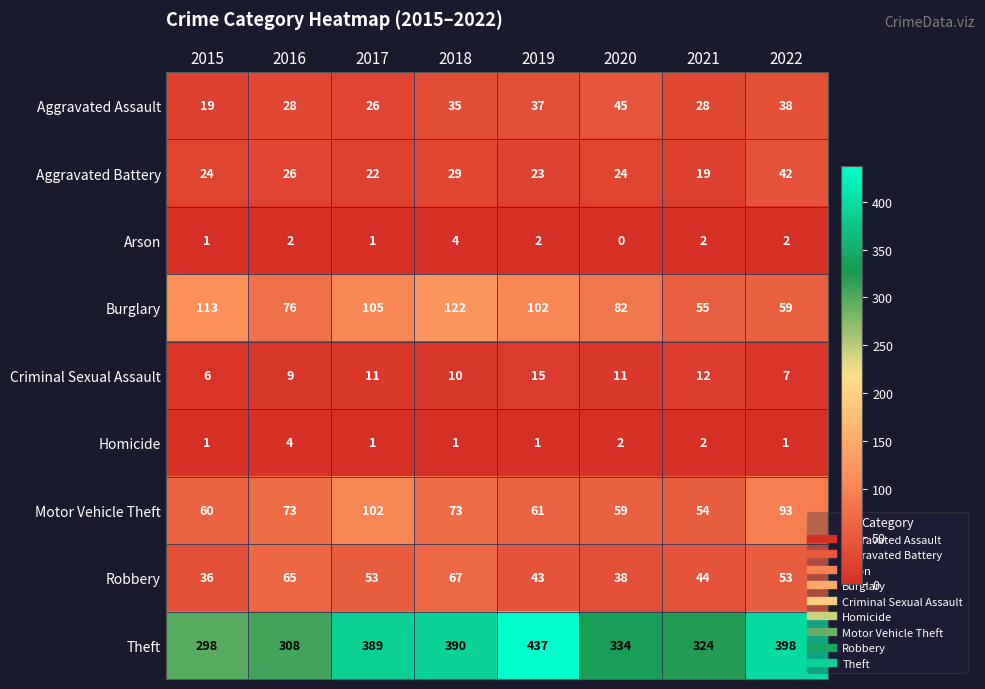

Where does the Robbery series first go above 53?

2016